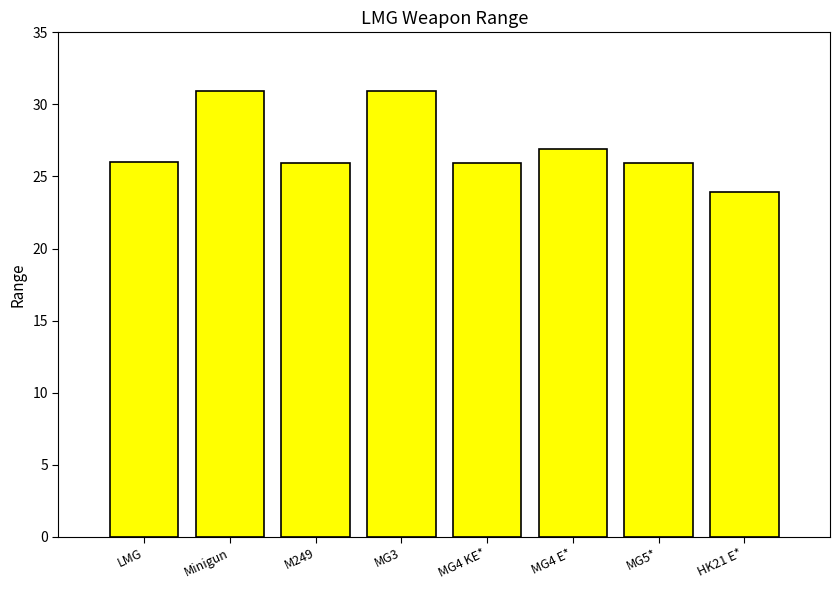

What is the change in value from LMG to MG3?

+4.9